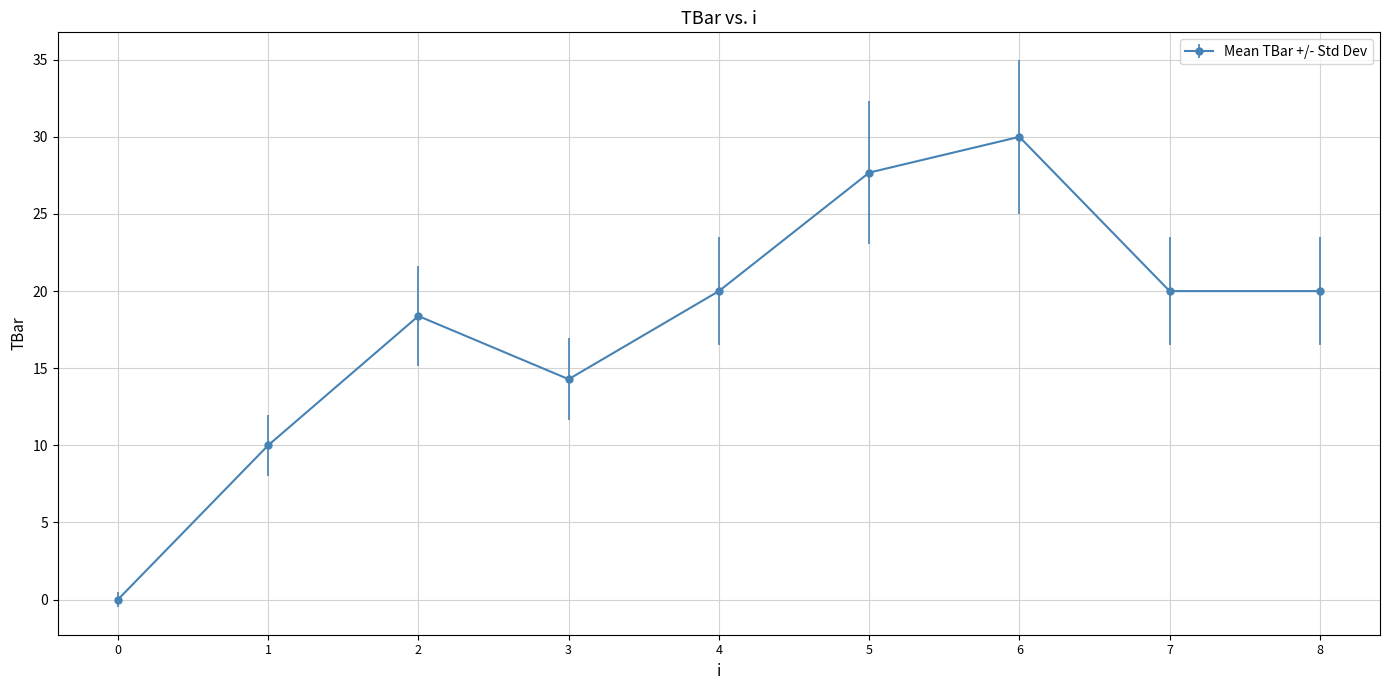

What is the value of the 6th point from the left?

27.7